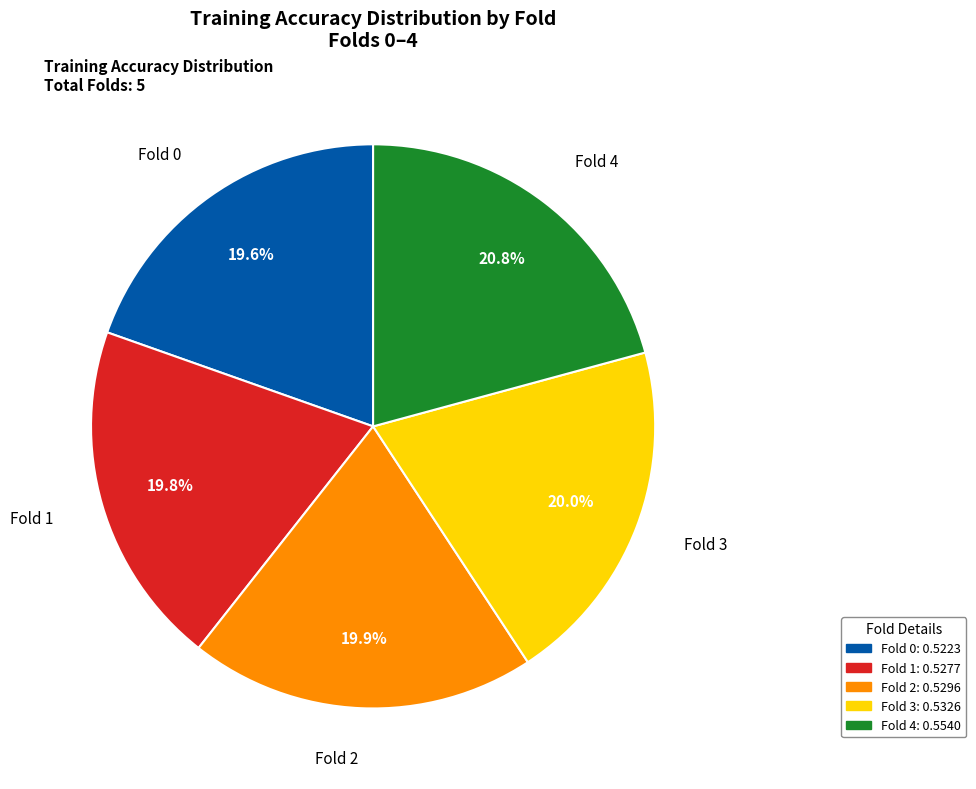

Do Fold 2 and Fold 0 together represent more than half of the pie?

No